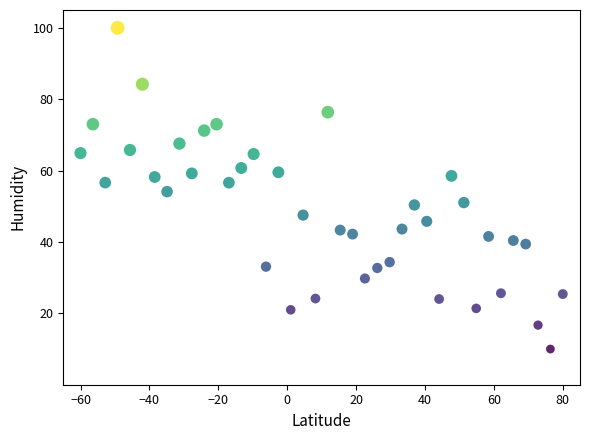

What is the range of X values (max minus min)?

140.0